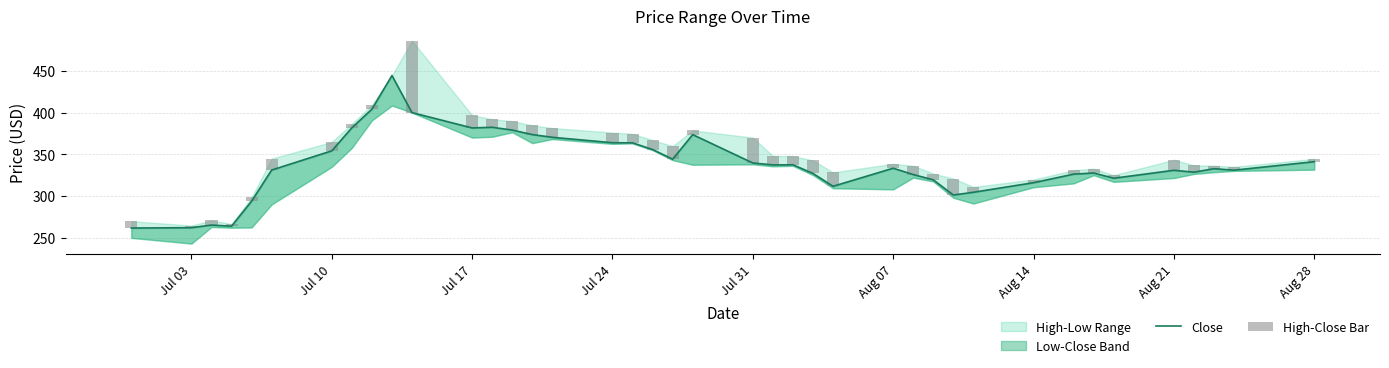

Reading left to right, extract all data points from this chart.

Close: 261.8	262.1	265.3	263.9	293.9	331.1	354.1	381.7	403.9	444.3	399.9	381.6	382.4	379.0	373.6	370.4	363.9	363.7	355.7	344.1	373.6	339.6	337.3	337.4	327.1	311.7	333.4	325.8	319.4	301.2	304.6	316.0	326.2	327.6	321.4	330.9	328.6	332.8	331.0	341.1
High-Close Bar: 8.2	2.6	5.6	2.6	4.5	13.7	10.7	4.7	5.1	0.0	86.1	15.2	9.6	10.7	11.1	11.1	12.1	10.8	11.3	15.7	5.0	30.4	10.7	10.4	15.6	16.7	5.2	10.5	7.5	19.8	6.4	3.8	4.8	5.2	3.6	12.6	8.1	3.7	4.0	3.5